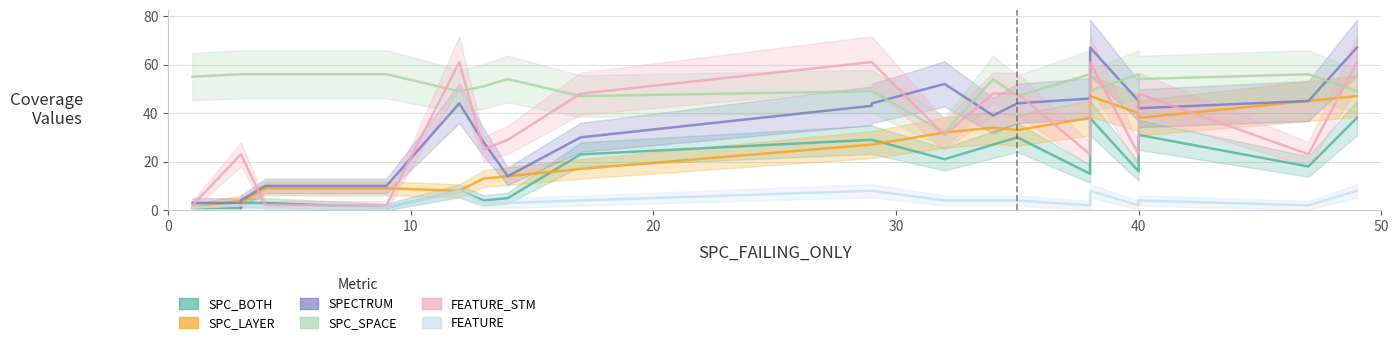

List the series in order of their peak value, lowest first.

FEATURE, SPC_BOTH, SPC_LAYER, SPC_SPACE, FEATURE_STM, SPECTRUM